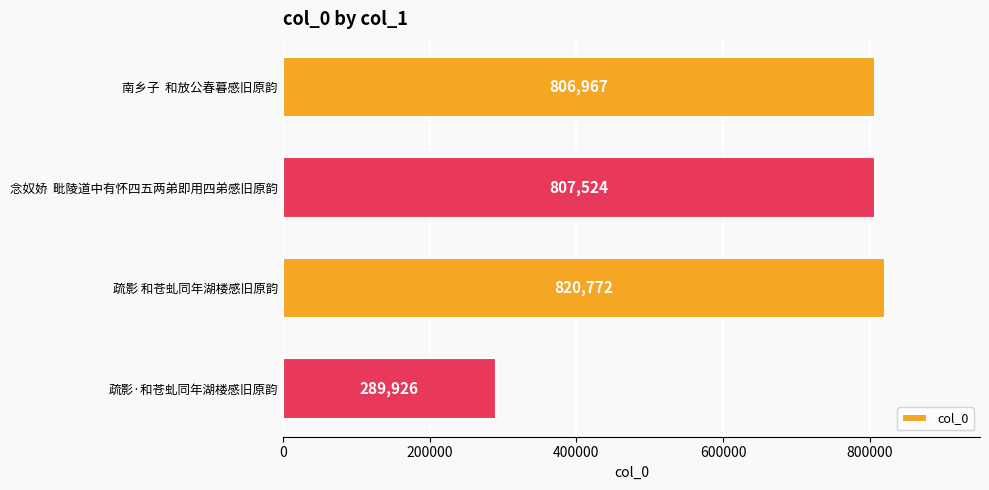

What is the difference between the maximum and second lowest values?

13805